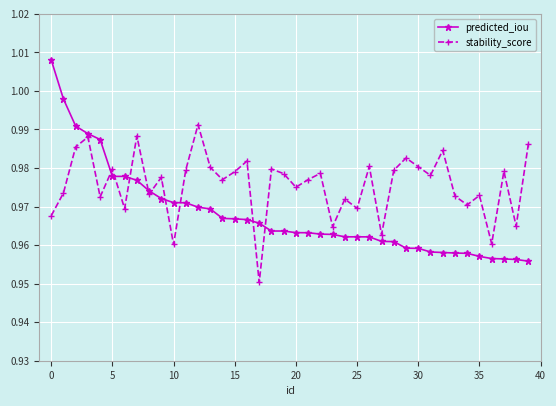

Rank the series by their average value, from lowest to highest.

predicted_iou, stability_score